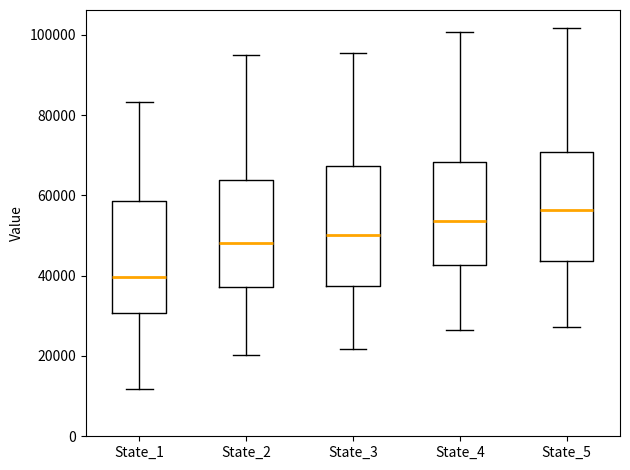

Reading left to right, transcribe this box plot: for each box, give where its median line is, the range the box spans, and where its two whiskers end, as read against the y-axis. The values are not printed on the chart, so give them approximately, as read against the axis.

State_1: median 40000, box 30000 to 58000, whiskers 12000 to 84000
State_2: median 48000, box 38000 to 64000, whiskers 20000 to 96000
State_3: median 50000, box 38000 to 68000, whiskers 22000 to 96000
State_4: median 54000, box 42000 to 68000, whiskers 26000 to 100000
State_5: median 56000, box 44000 to 70000, whiskers 28000 to 102000